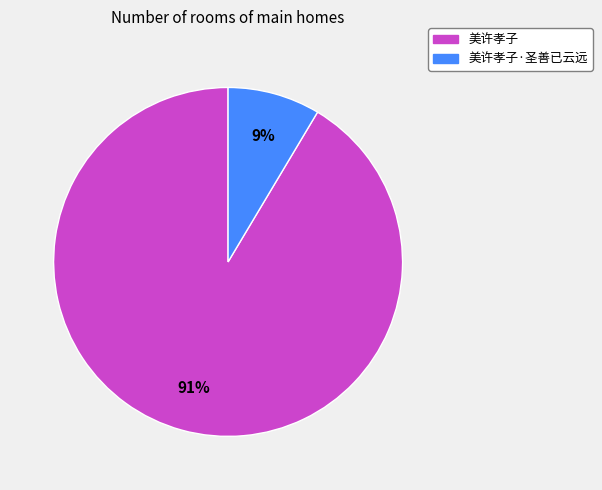

To the nearest percent, what is the average slice percentage?

50%